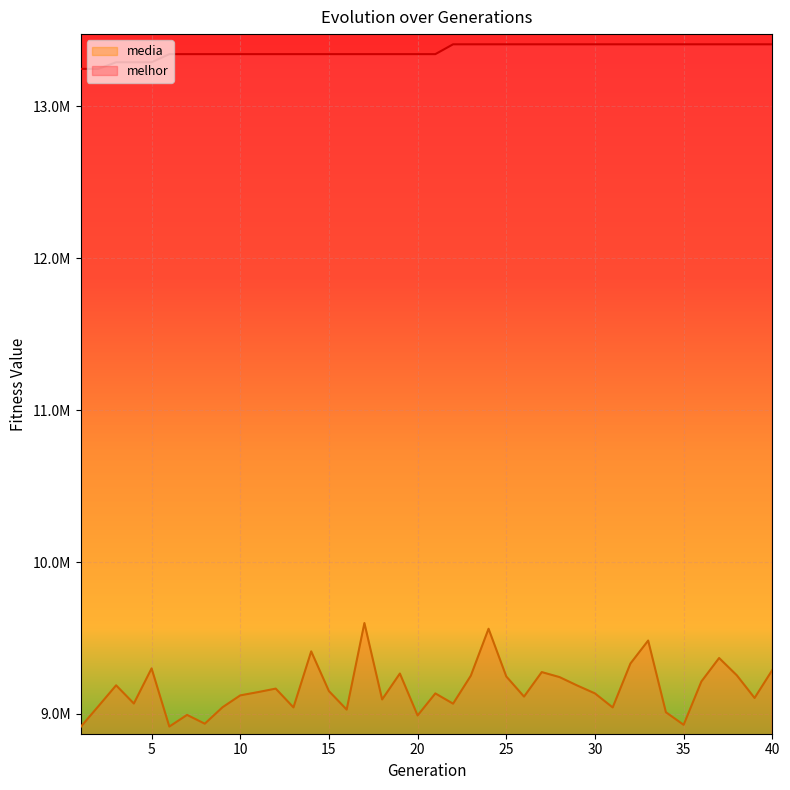

In media, how many points are lower than both neighbors (excluding endpoints)?

12